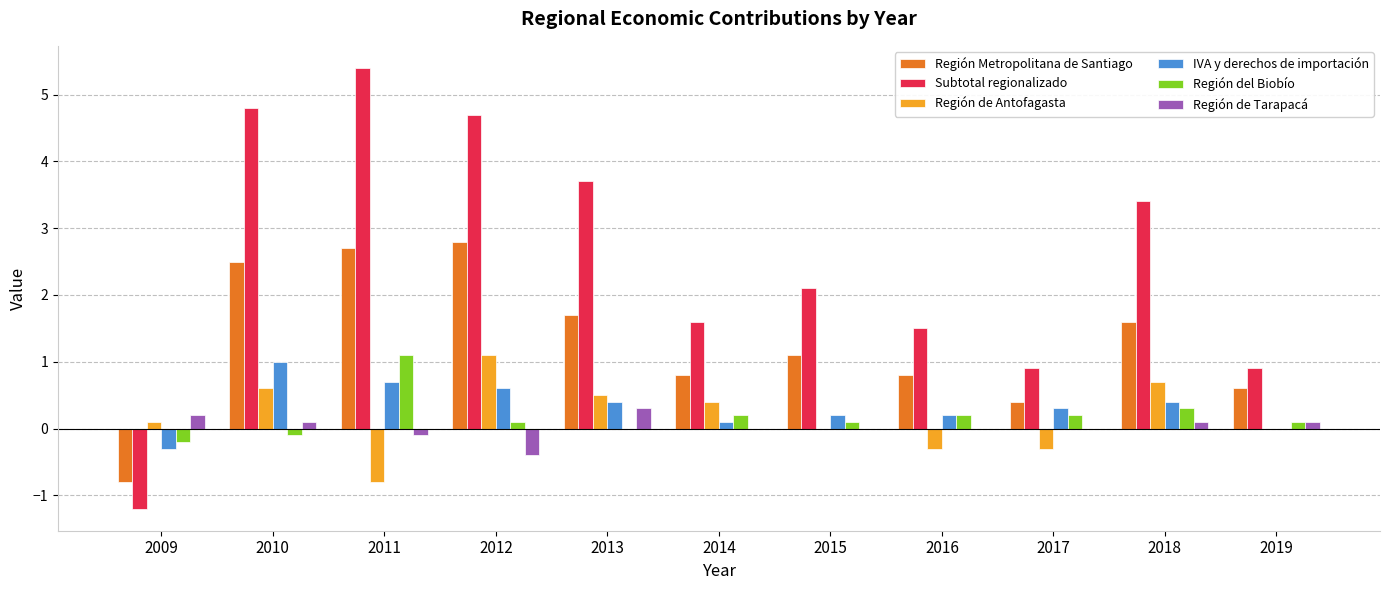

The value of Región del Biobío at 2014 is 0.2. True or false?

True